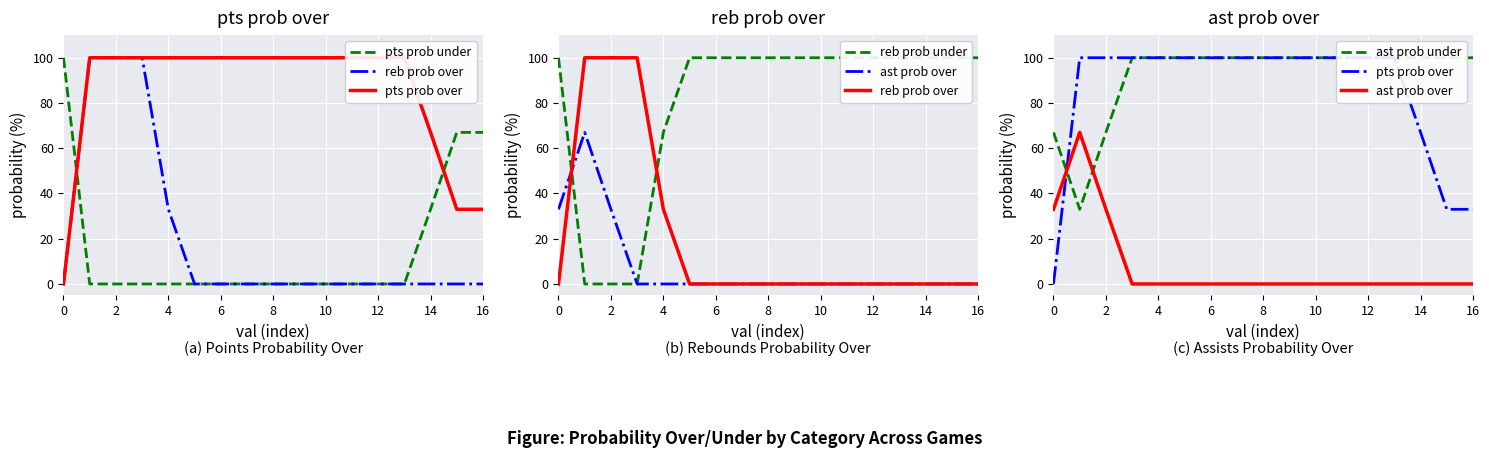

At which label does pts prob over reach its peak?

2